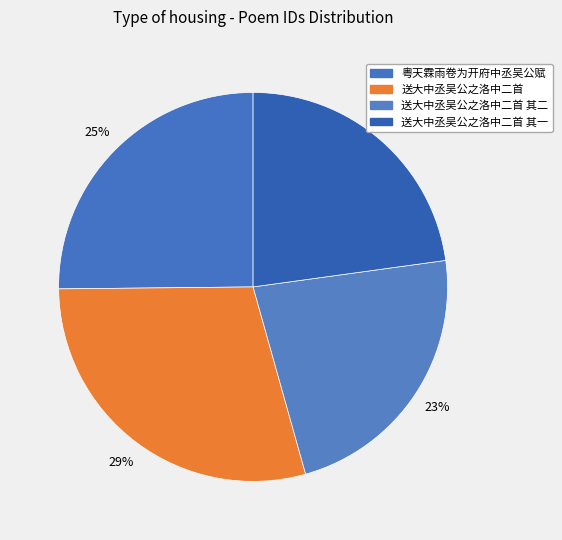

Rank the categories by value from highest to lowest.

送大中丞吴公之洛中二首, 粤天霖雨卷为开府中丞吴公赋, 送大中丞吴公之洛中二首 其二, 送大中丞吴公之洛中二首 其一